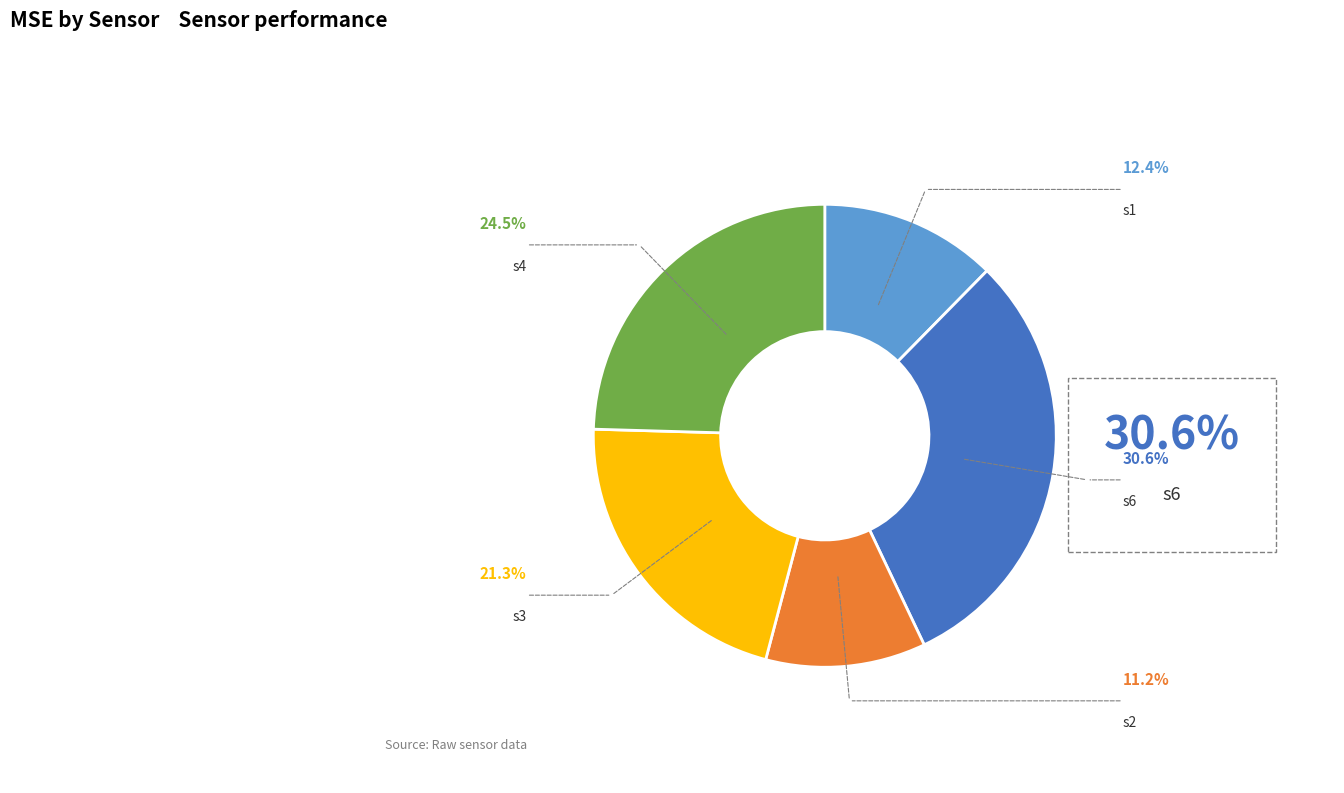

Is there a majority slice in this chart?

No